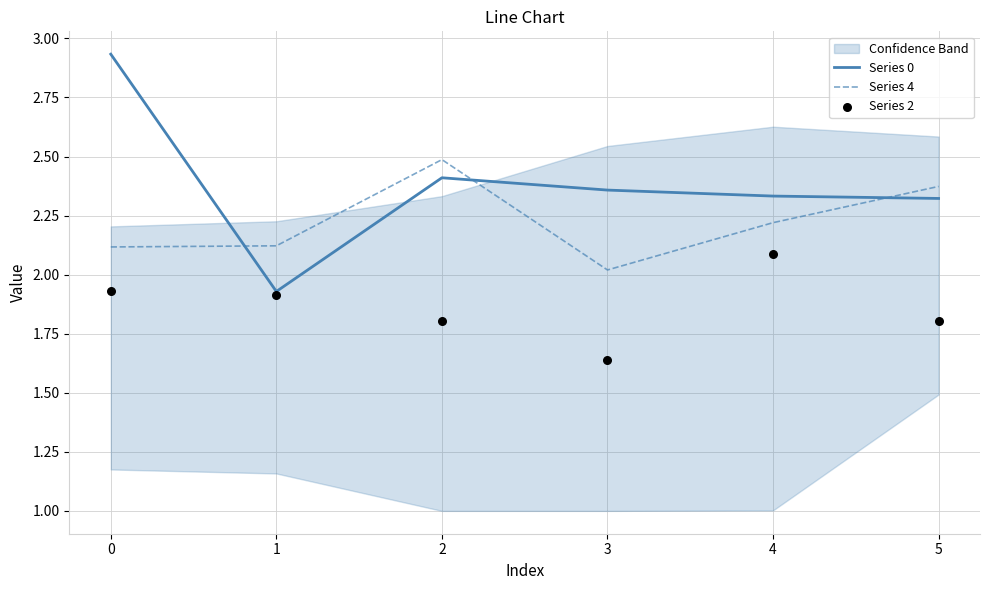

Which series has the widest spread of Y values?

Series 0